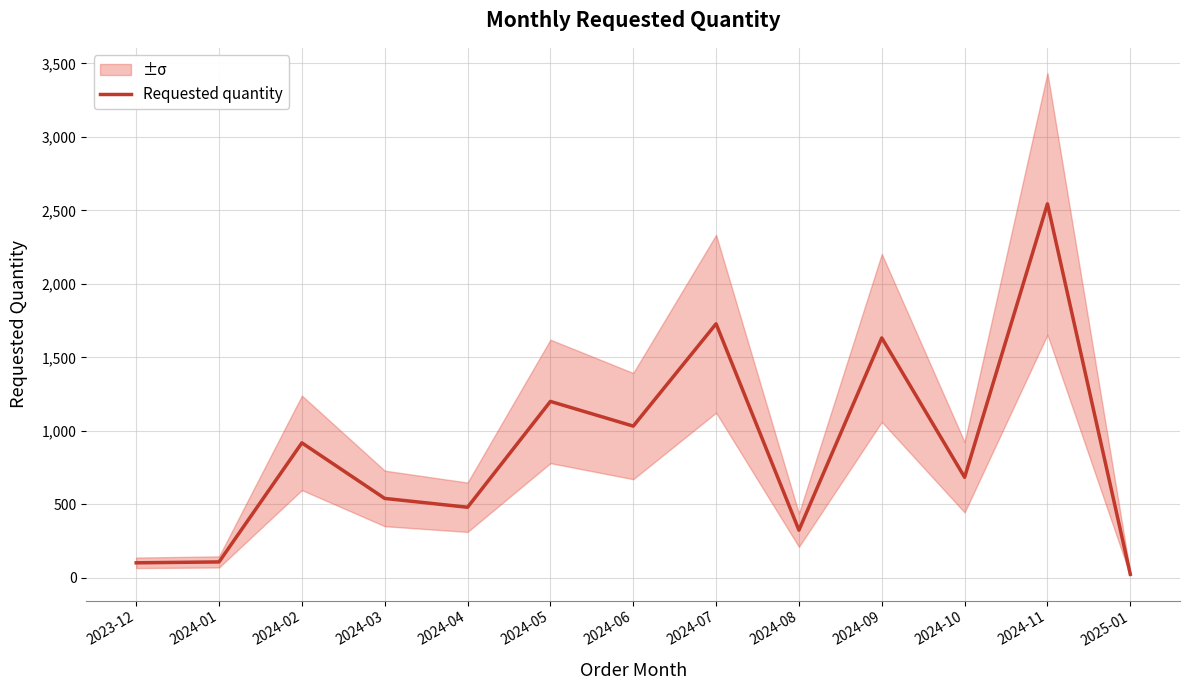

The value at 2024-10 is 684. True or false?

True